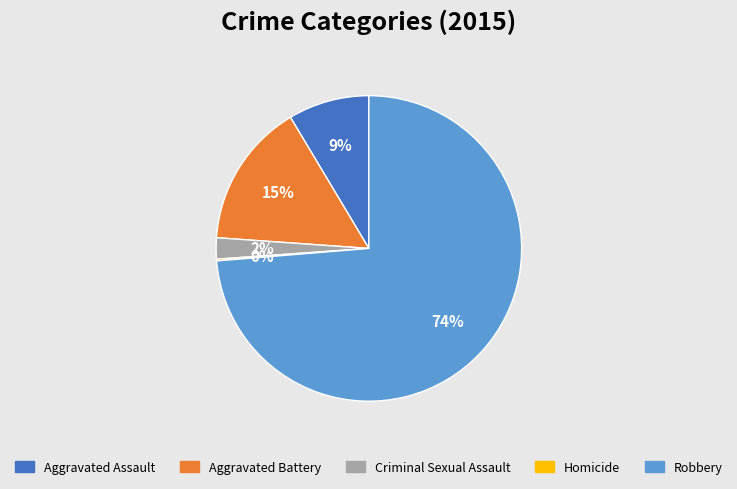

Do Aggravated Battery and Criminal Sexual Assault together represent more than half of the pie?

No